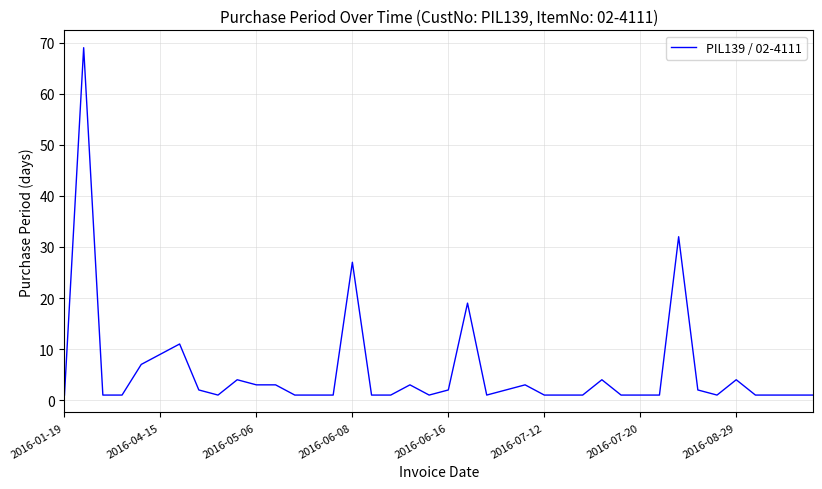

What is the difference between the maximum and minimum values?

68